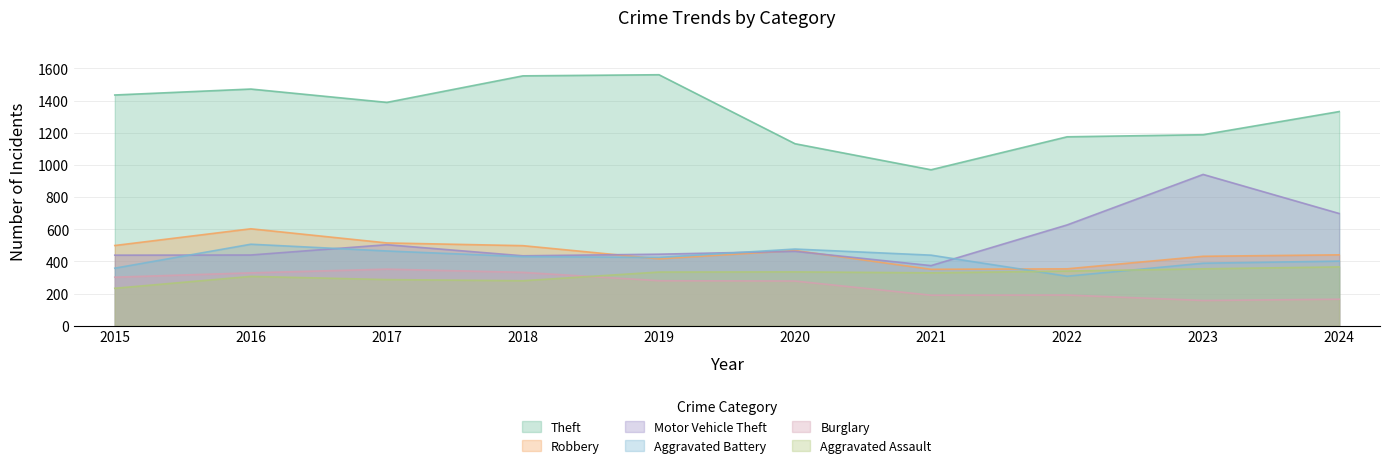

Where is Aggravated Battery nearest to the value 407?

2024